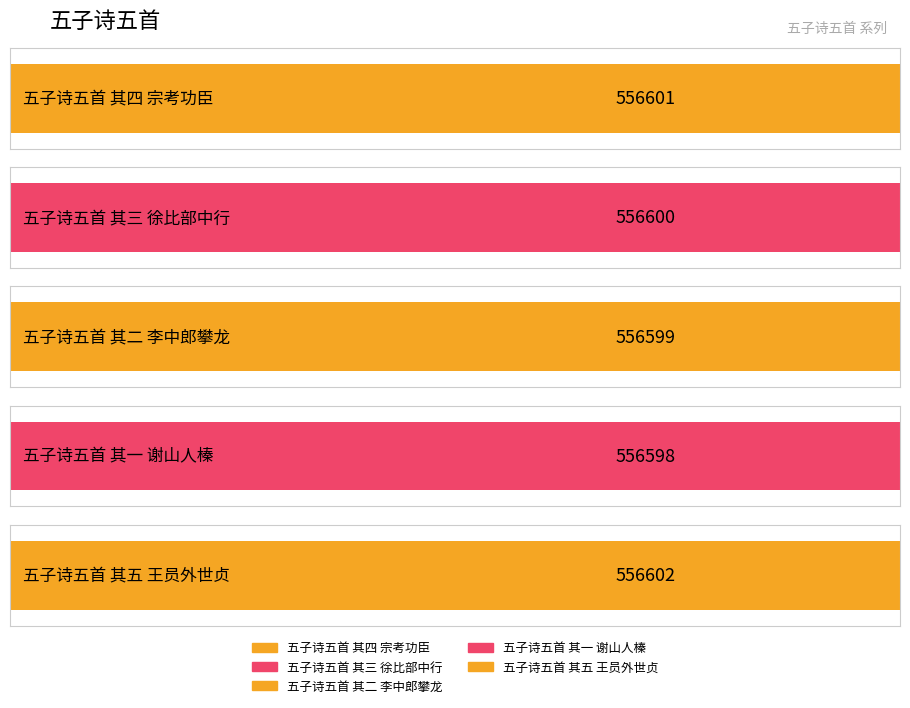

What is the label of the 5th bar from the left?

五子诗五首 其五 王员外世贞